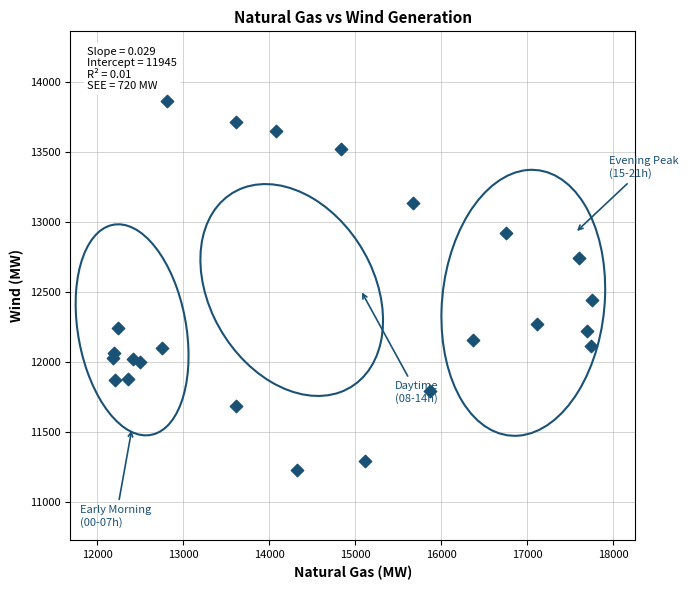

What is the range of X values (max minus min)?

5560.0